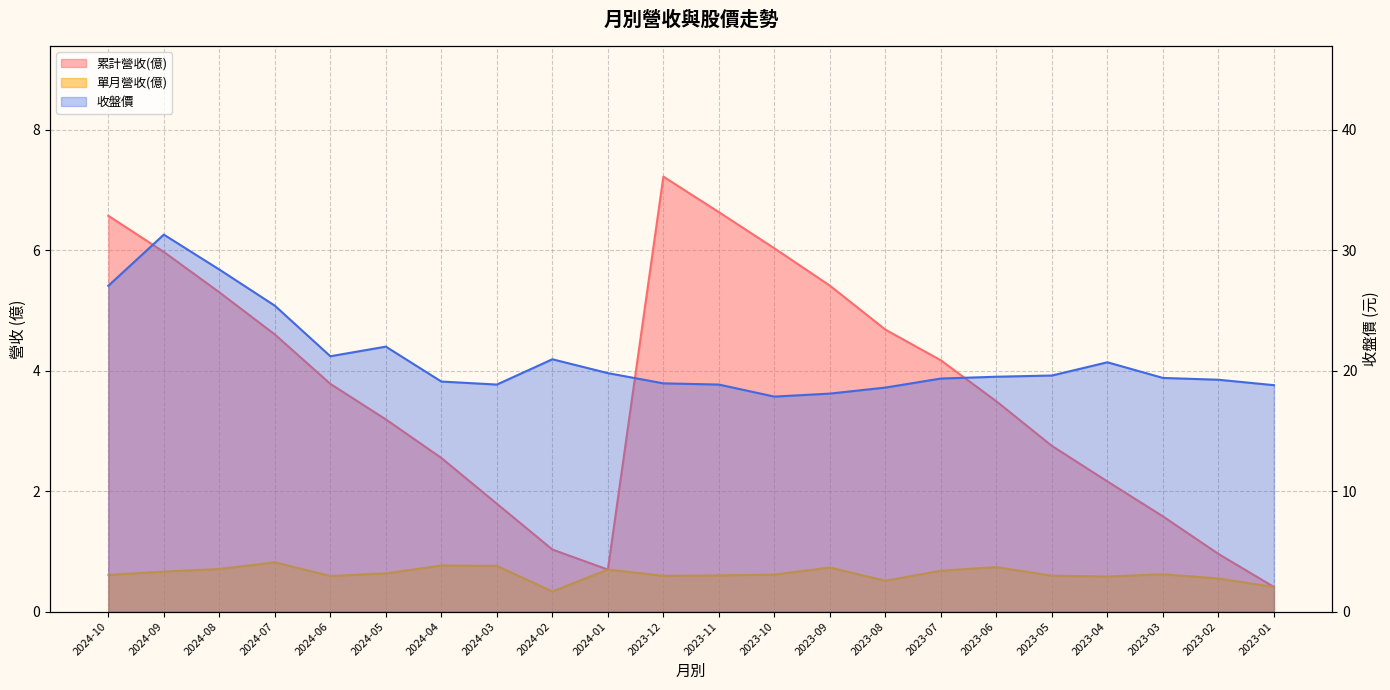

How many values in the 收盤價 series are below 19?

7